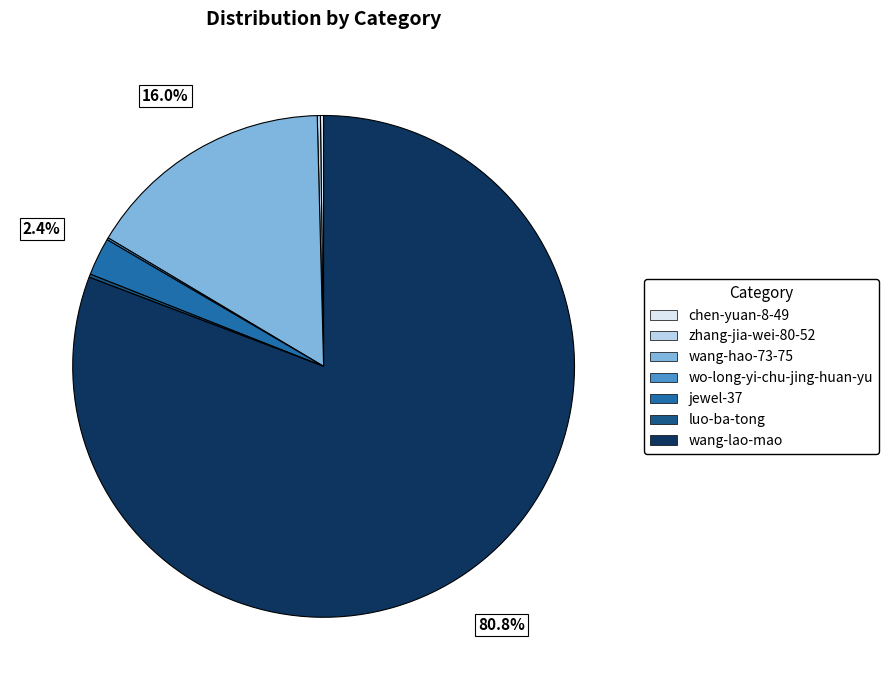

Which category has the biggest portion of the pie?

wang-lao-mao